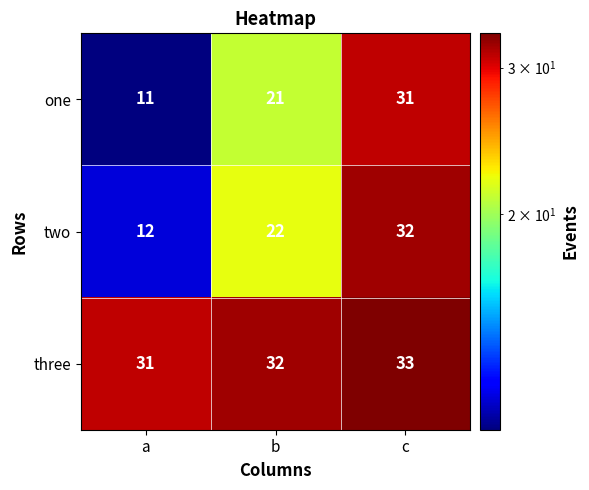

What is the difference between the maximum and minimum values in the one series?

20